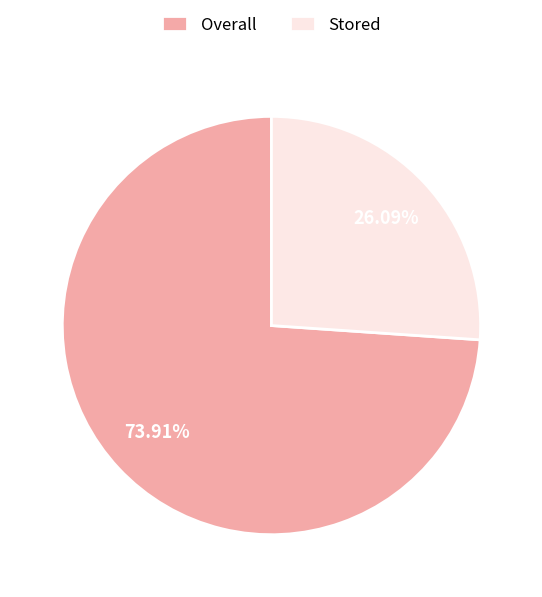

How many segments does this pie chart have?

2